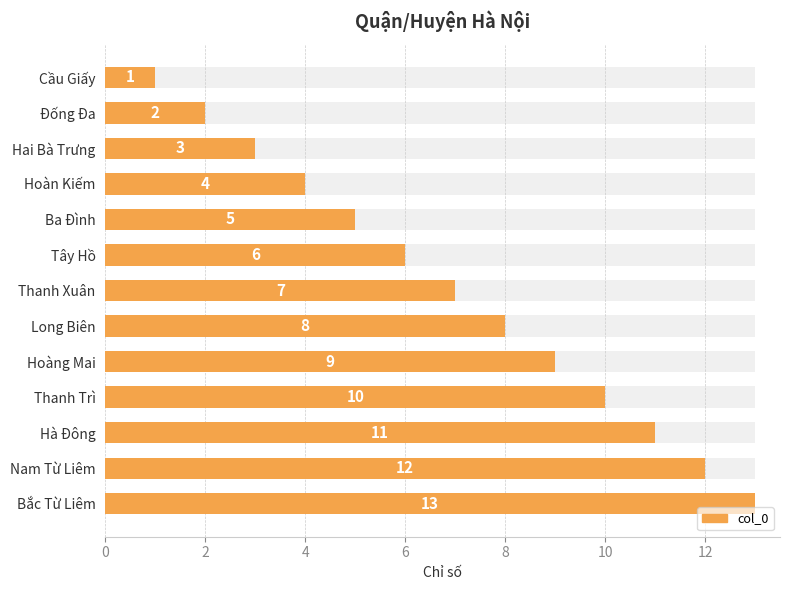

What is the ratio of the value at Ba Đình to the value at Hà Đông?

0.5